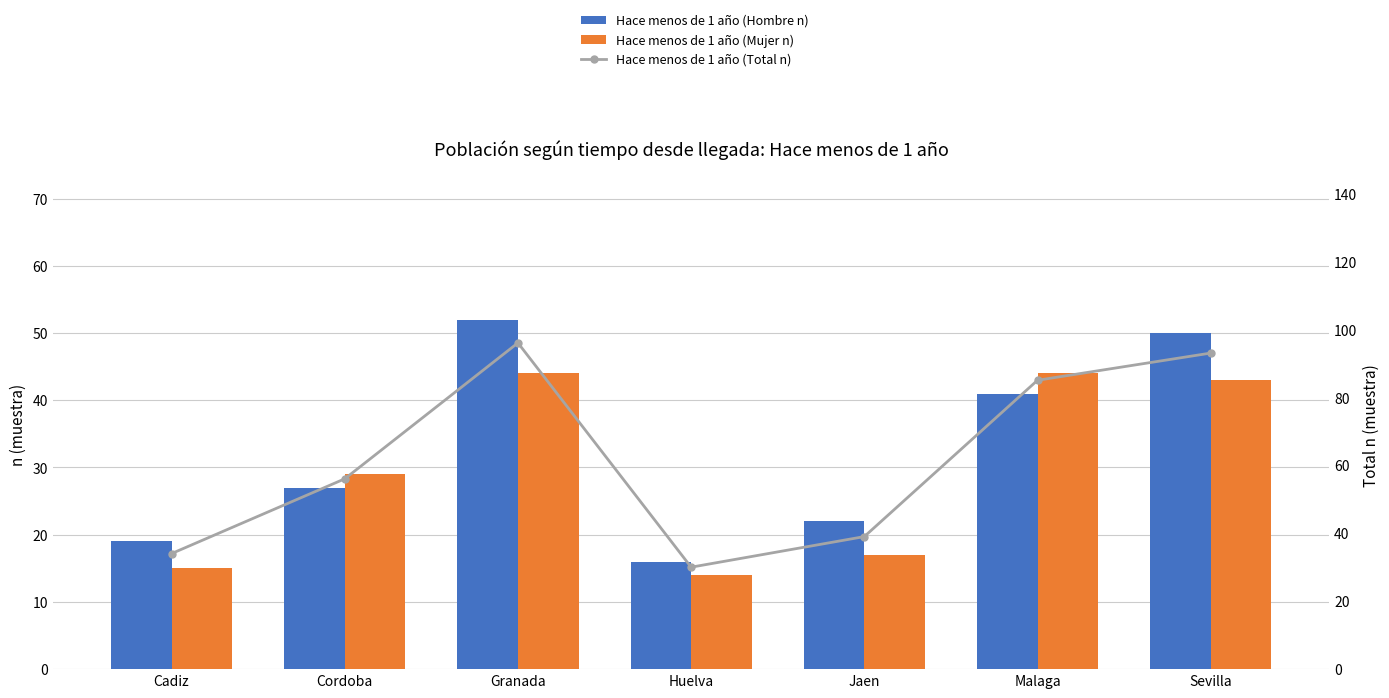

Rank the series by their maximum value, from highest to lowest.

Hace menos de 1 año (Total n), Hace menos de 1 año (Hombre n), Hace menos de 1 año (Mujer n)